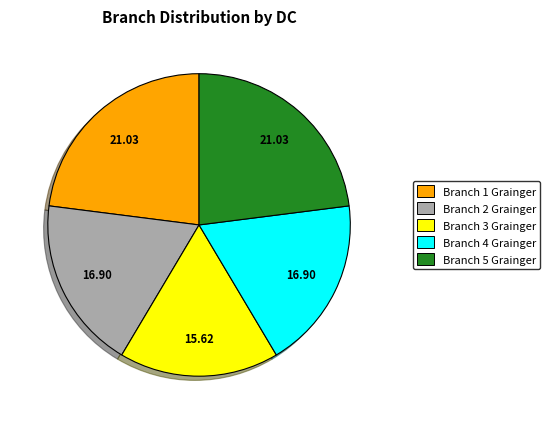

Is there a majority slice in this chart?

No